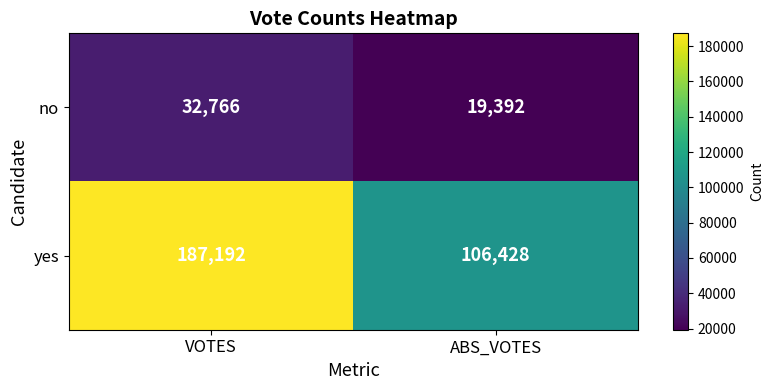

What is the difference between the yes values at VOTES and ABS_VOTES?

80764